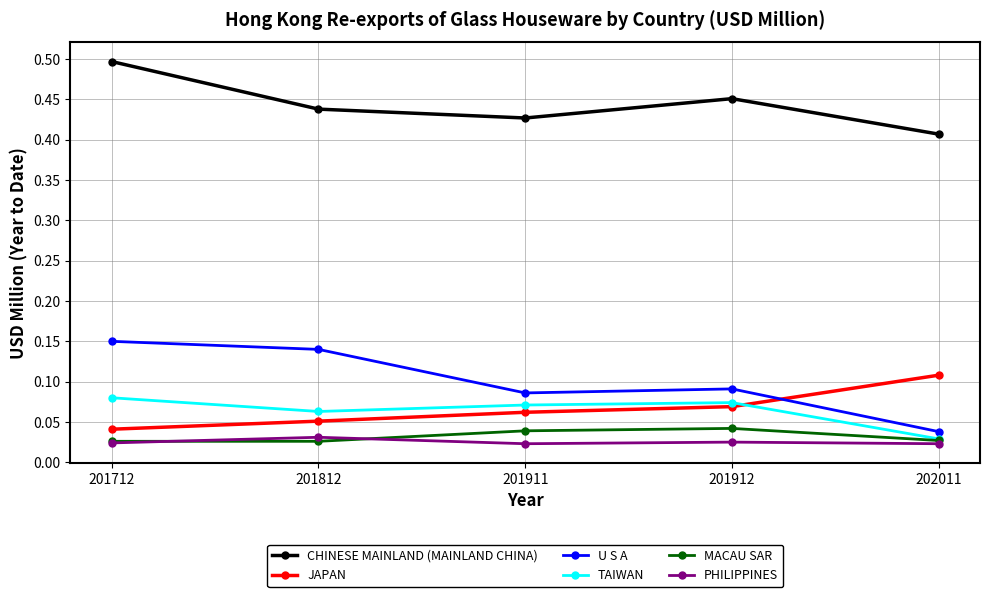

Which series ends up on top after the final intersection of TAIWAN and JAPAN?

JAPAN